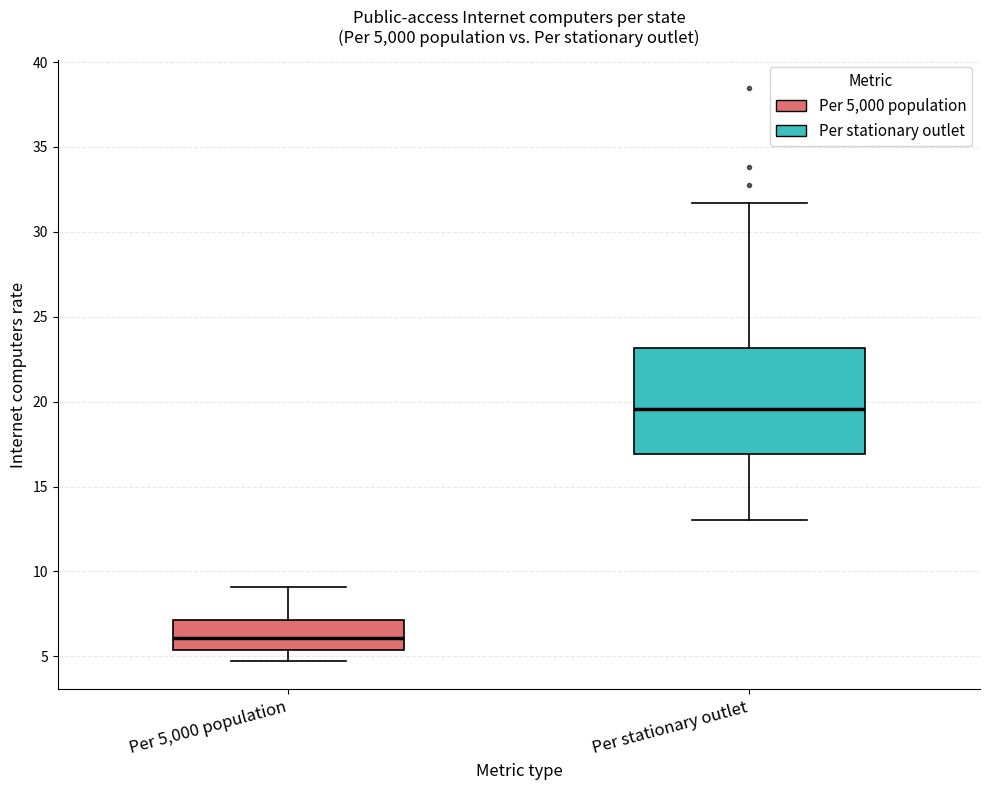

Which box's median line is the highest?

Per stationary outlet